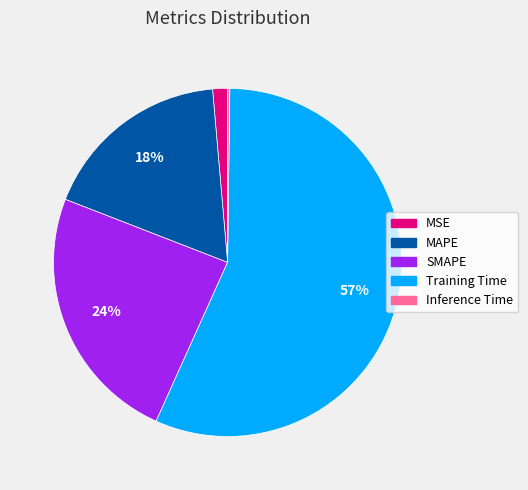

To the nearest percent, what is the average slice percentage?

20%